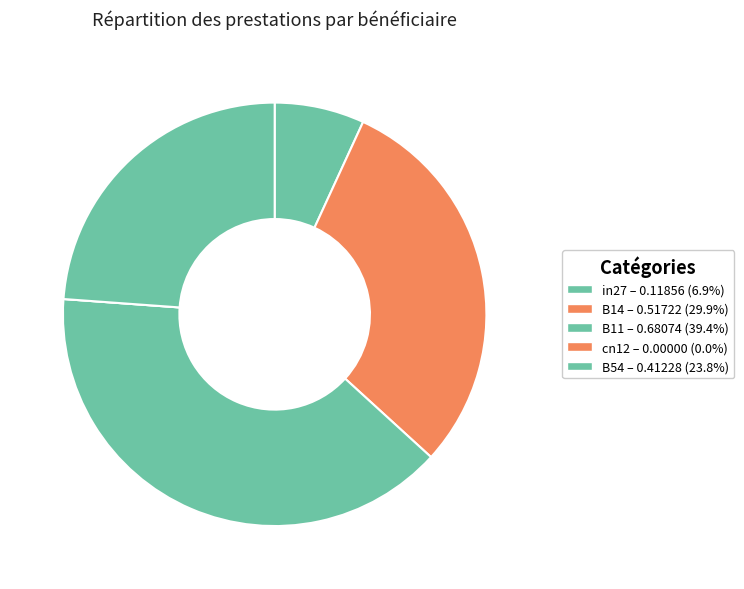

To the nearest percent, what percentage of the pie is B14?

30%